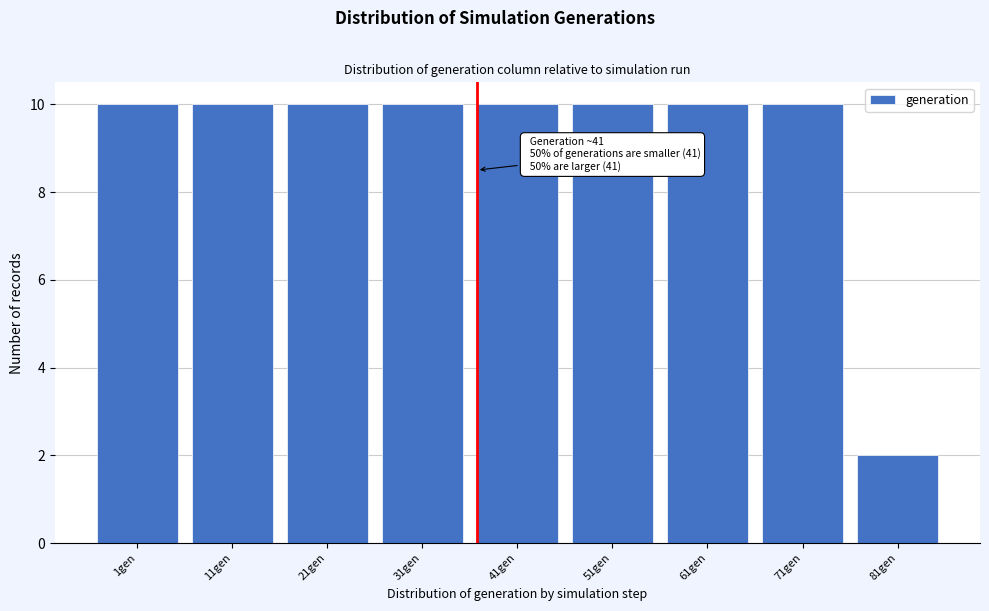

Reading right to left, transcribe all the data shown in this chart.

2	10	10	10	10	10	10	10	10